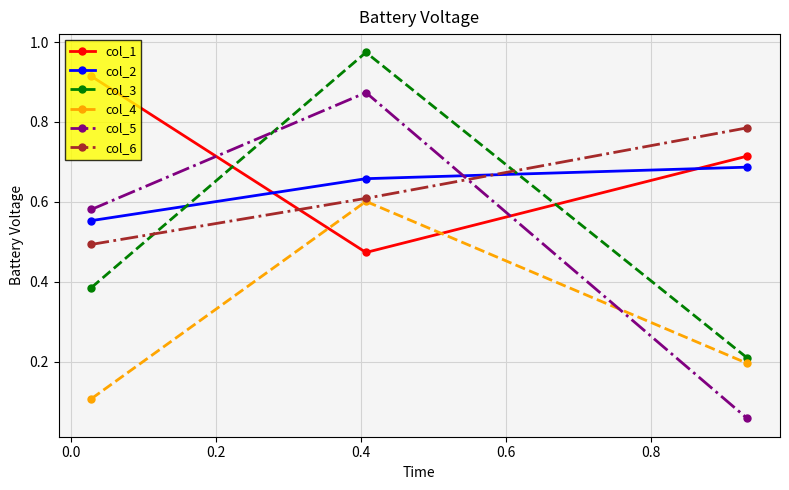

Which series has the largest total across all categories?

col_1